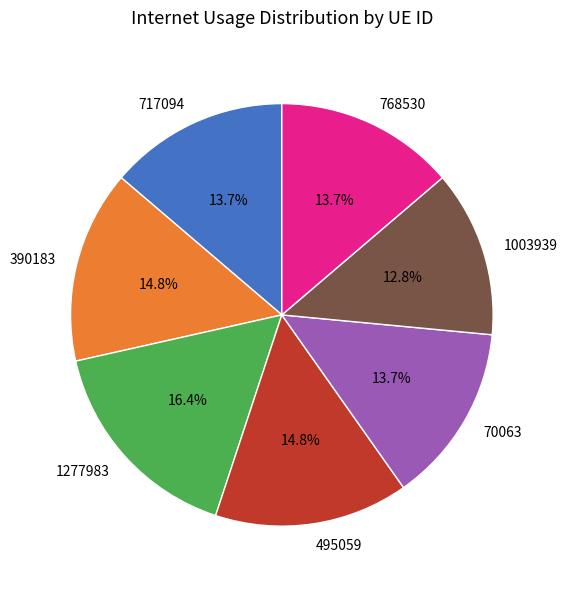

To the nearest percent, what percentage of the pie is 390183?

15%